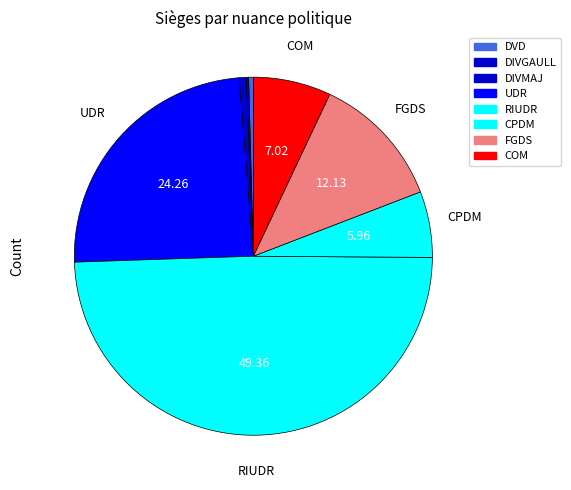

How much of the chart is everything except DVD?

99.6%